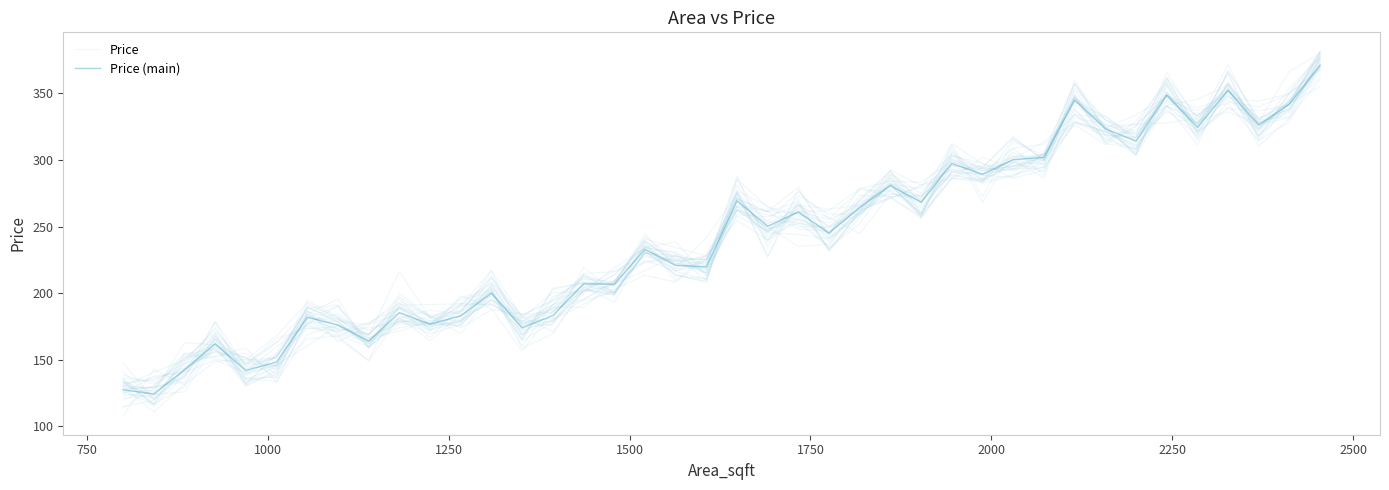

Which series has the largest range (max minus min)?

Price